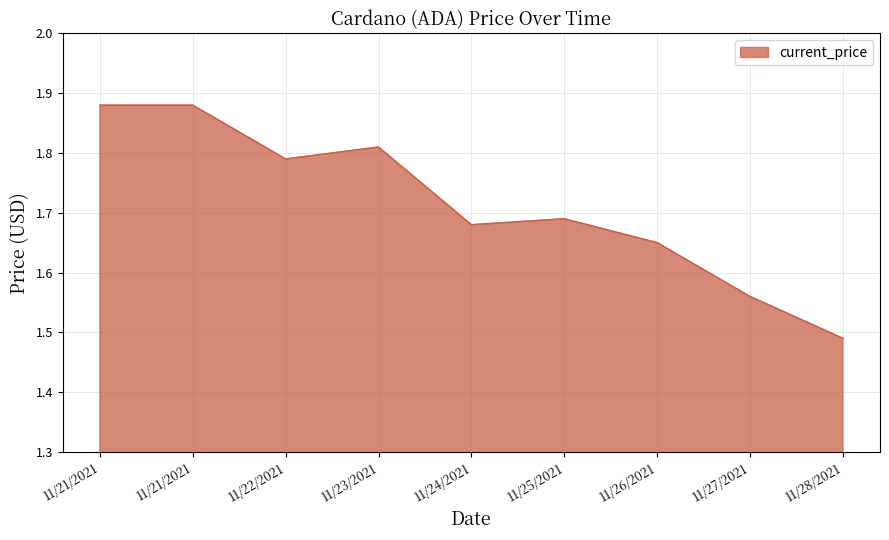

How many lines are shown in the chart?

1